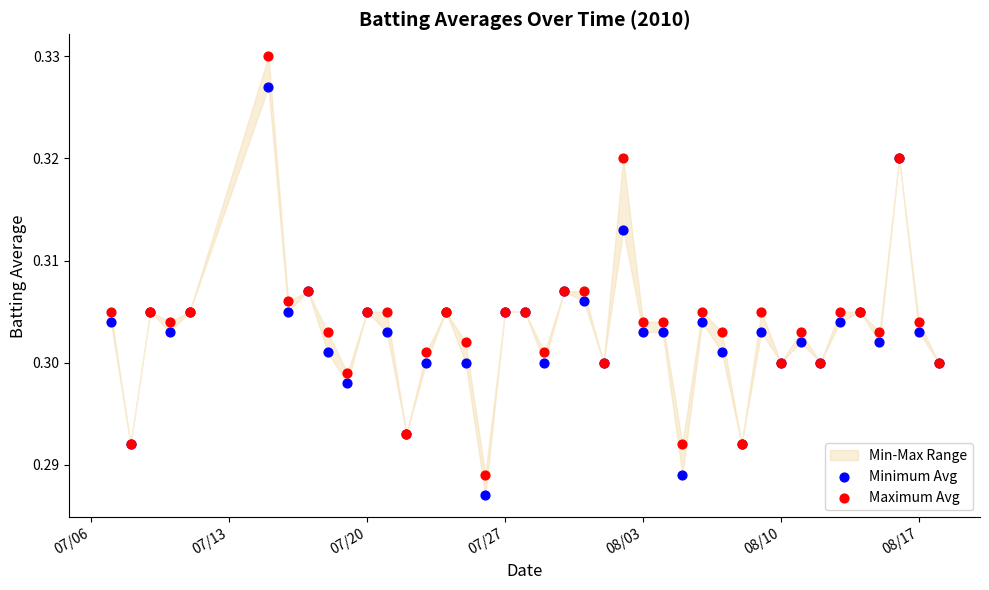

Which series contains the highest Y value?

Maximum Avg